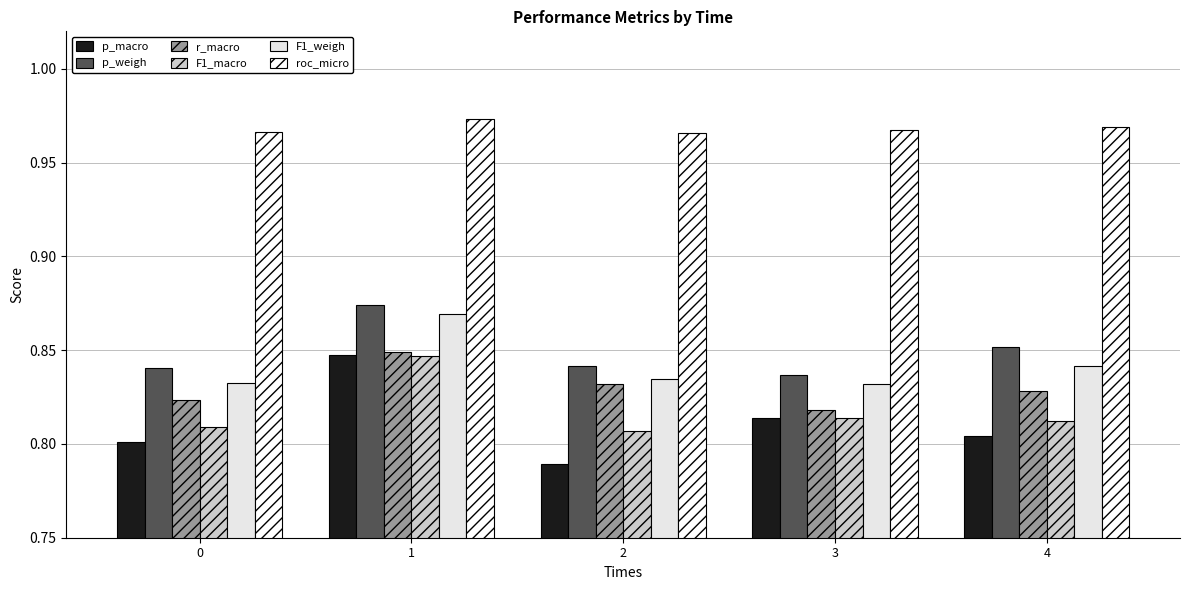

What is the value of the p_weigh bar at the 4th from the left?

0.8